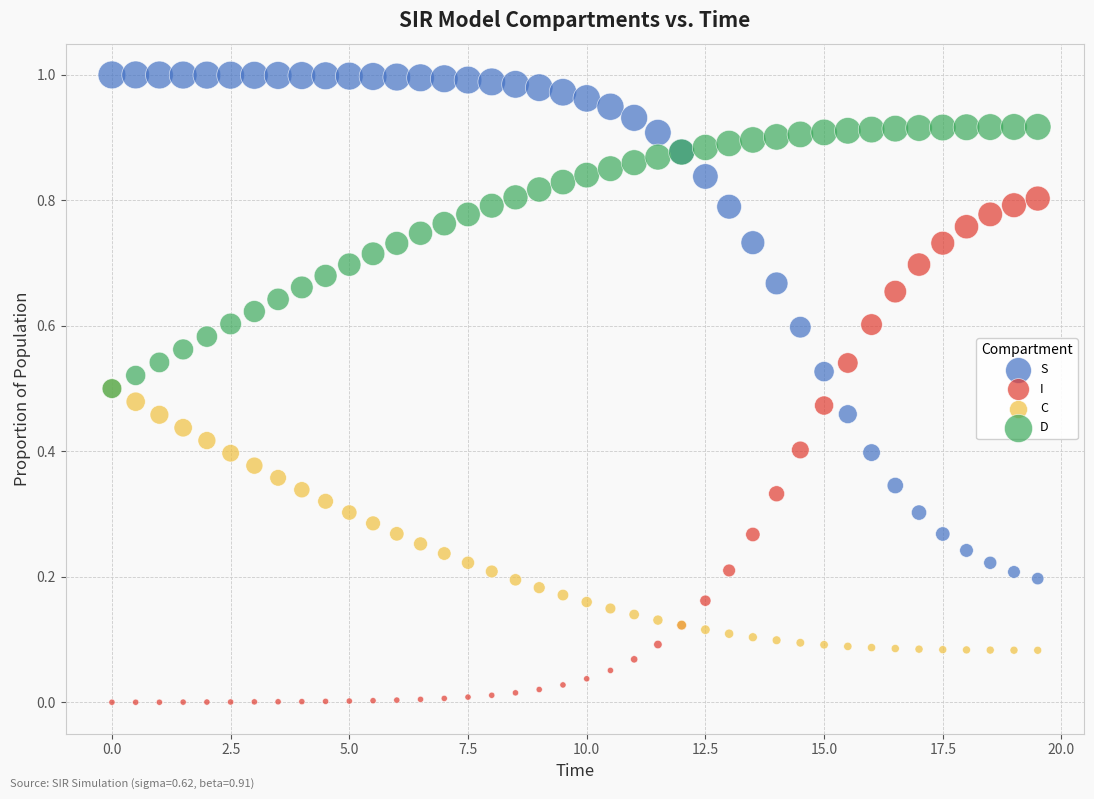

What are all the series names shown in the legend?

S, I, C, D